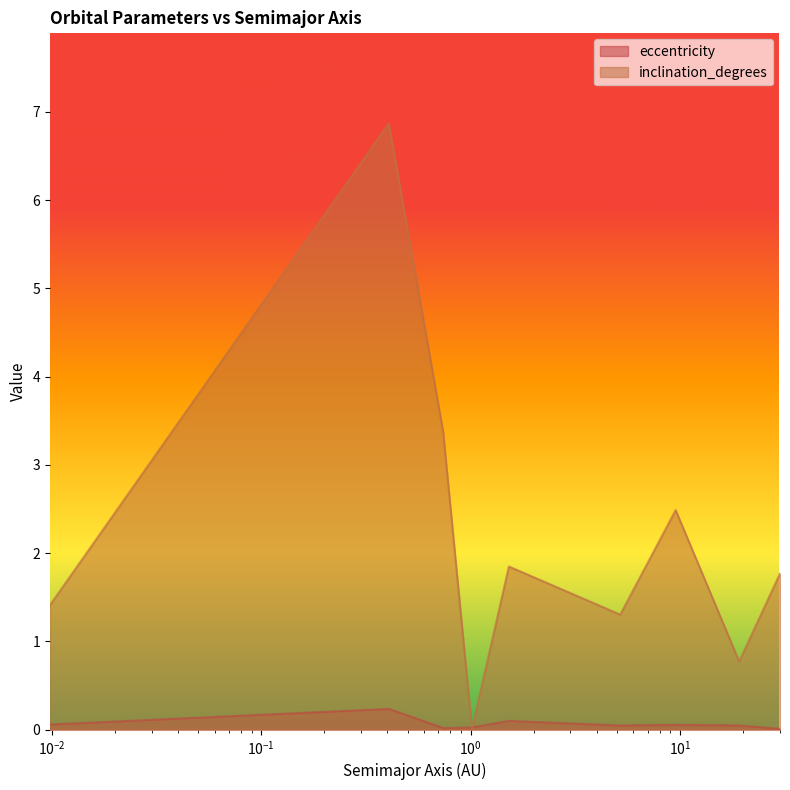

Rank the series at 1.014536010461049 from highest to lowest value.

eccentricity, inclination_degrees